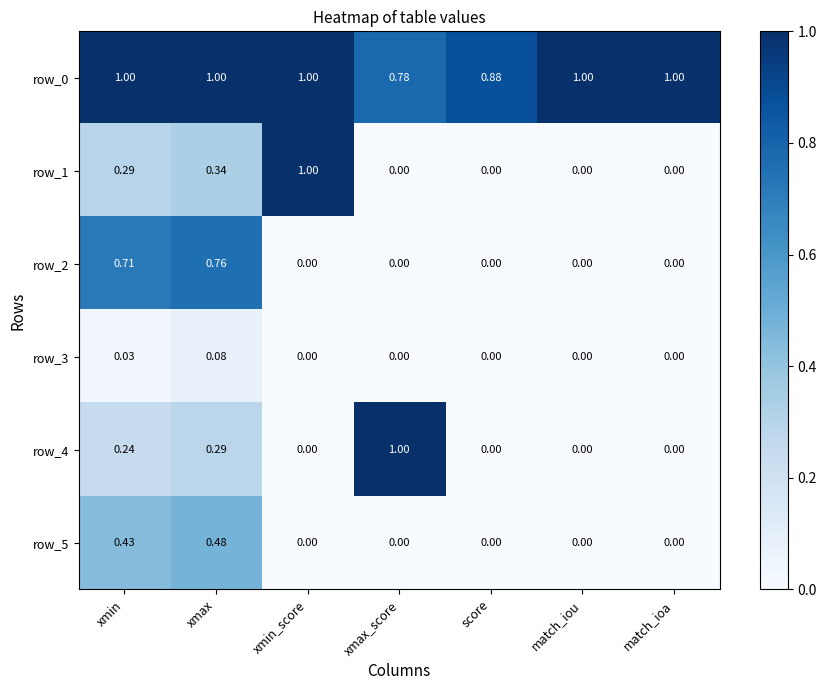

Which category has the highest value in the row_1 series?

xmin_score